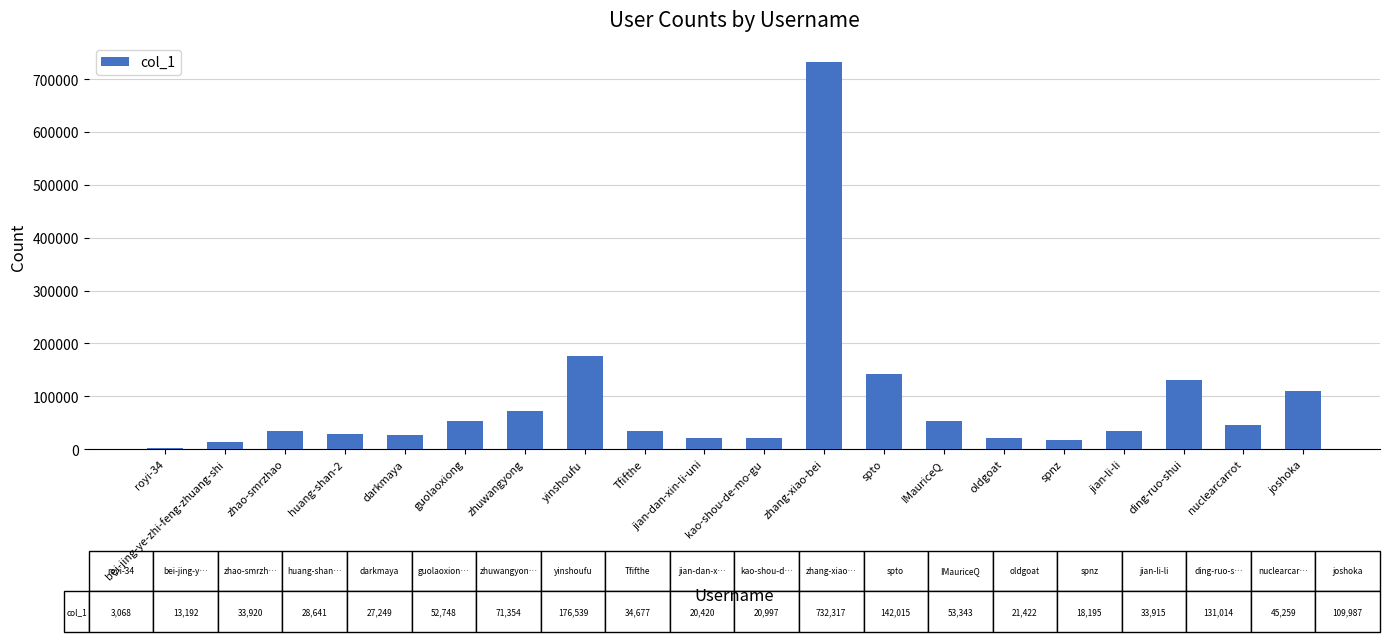

Where does the data first go above 34677?

guolaoxiong